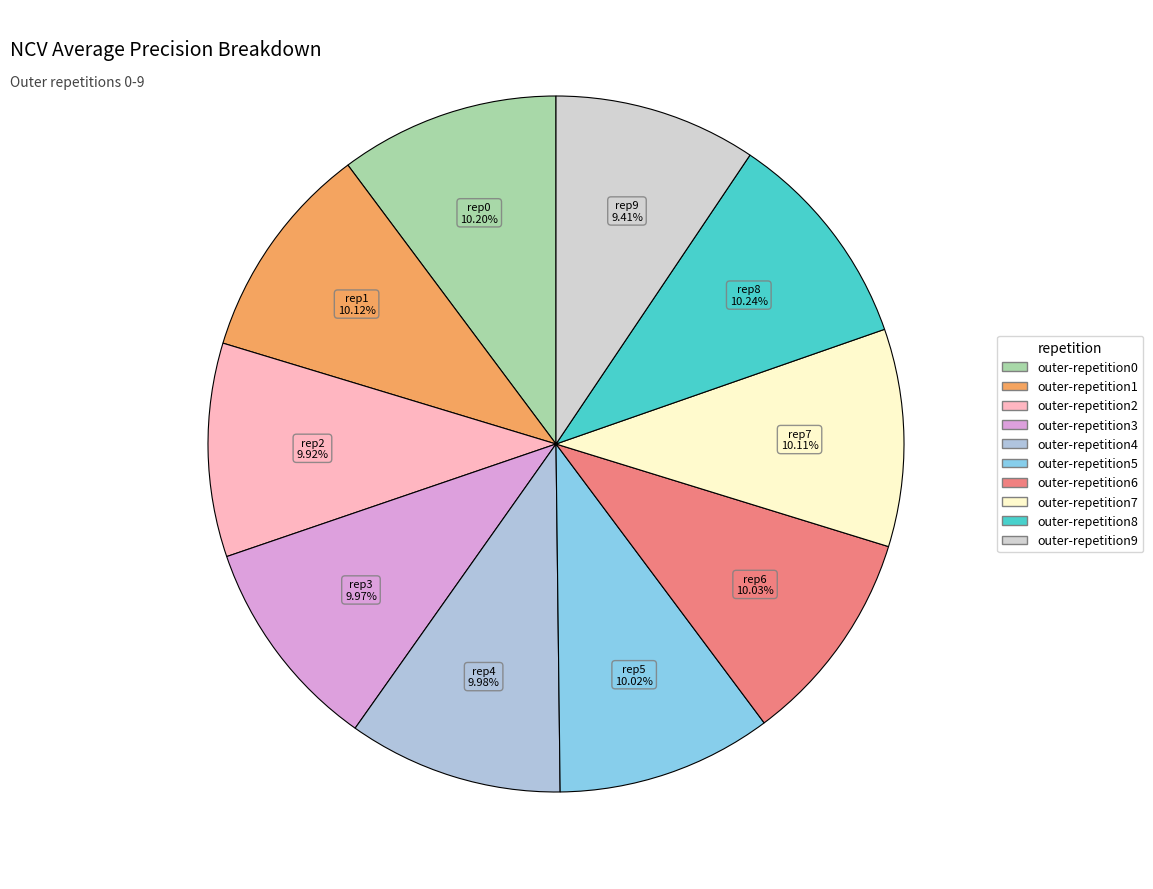

To the nearest percent, what portion does outer-repetition9 represent?

9%